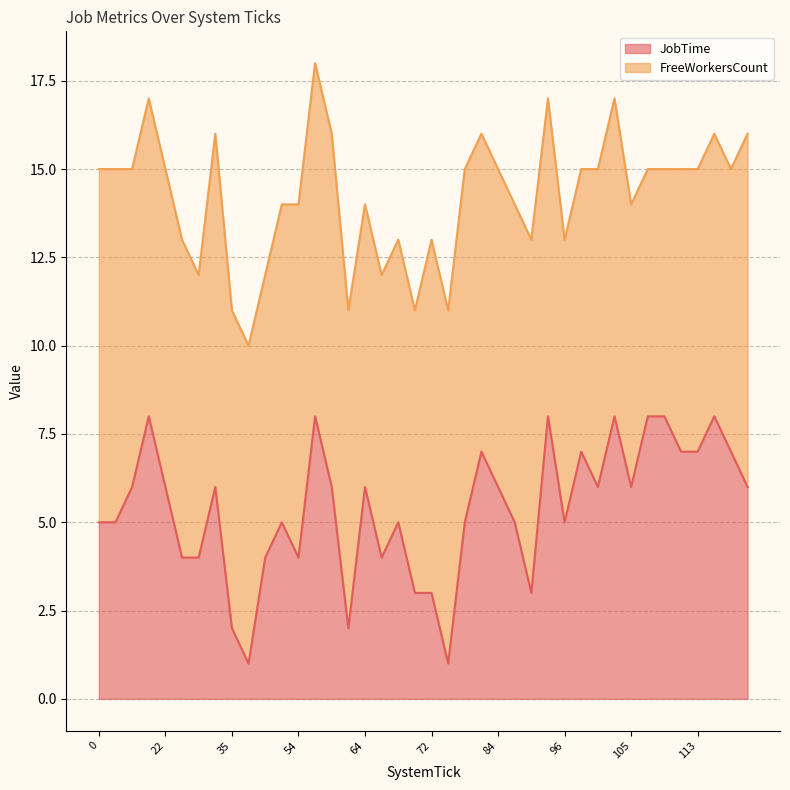

Does the chart display data point markers on the line(s)?

No